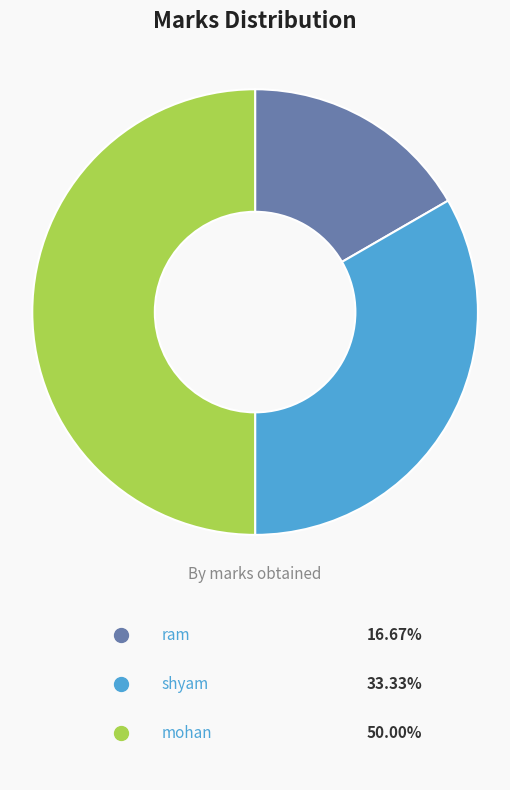

To the nearest percent, what is the difference between the ram and shyam slice percentages?

17%